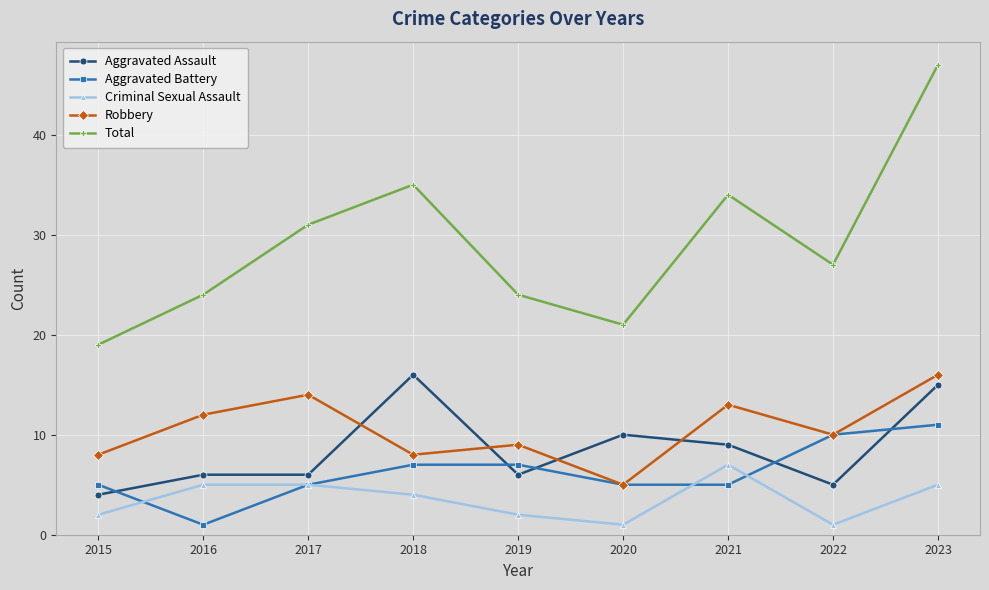

True or false: Robbery and Criminal Sexual Assault cross at least once.

False